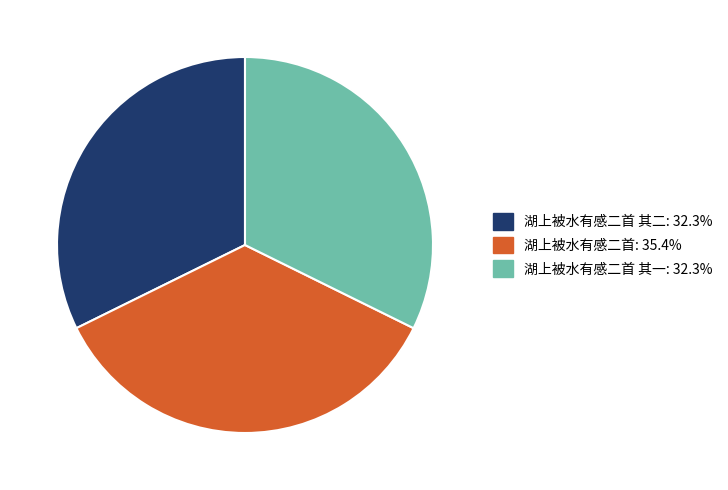

Does any single category account for the majority?

No